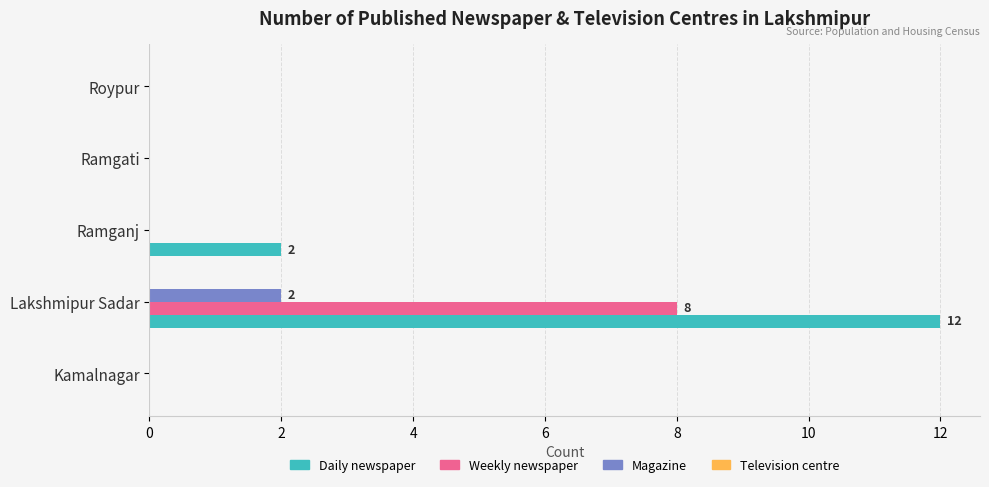

Which series has the largest total across all categories?

Daily newspaper